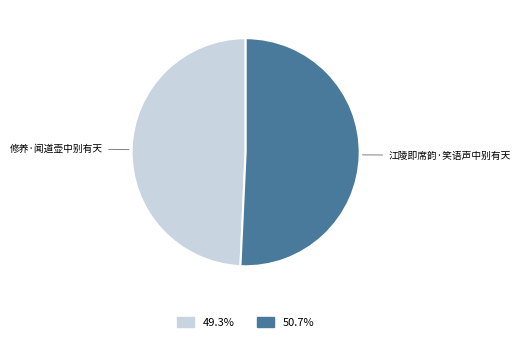

Does any single category account for the majority?

Yes